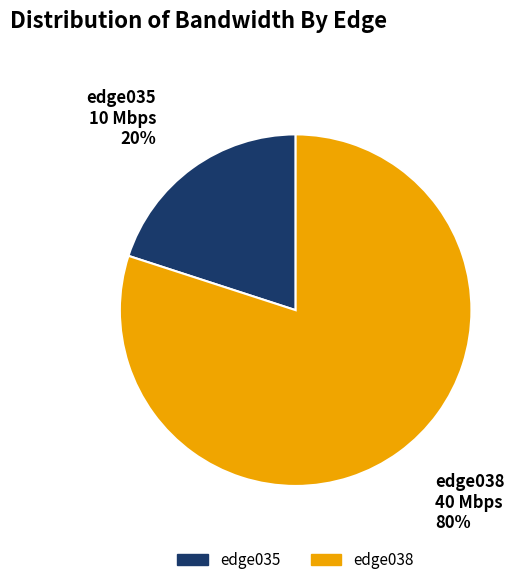

How many slices are in this pie chart?

2